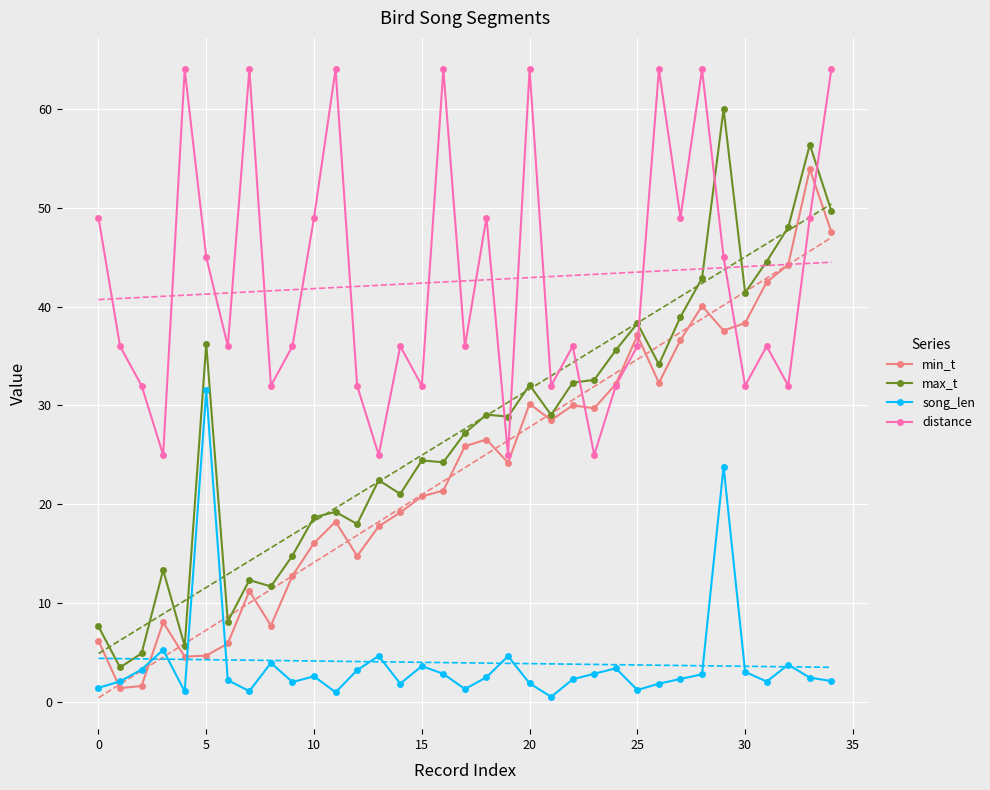

What is the difference between the highest and lowest values at 31?

42.5